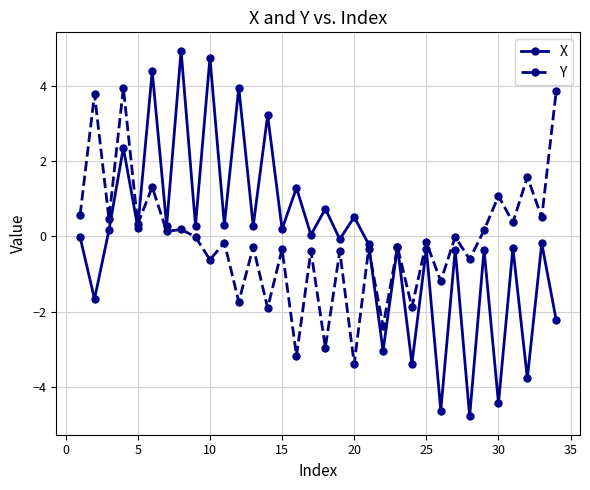

Which series has the largest range (max minus min)?

X